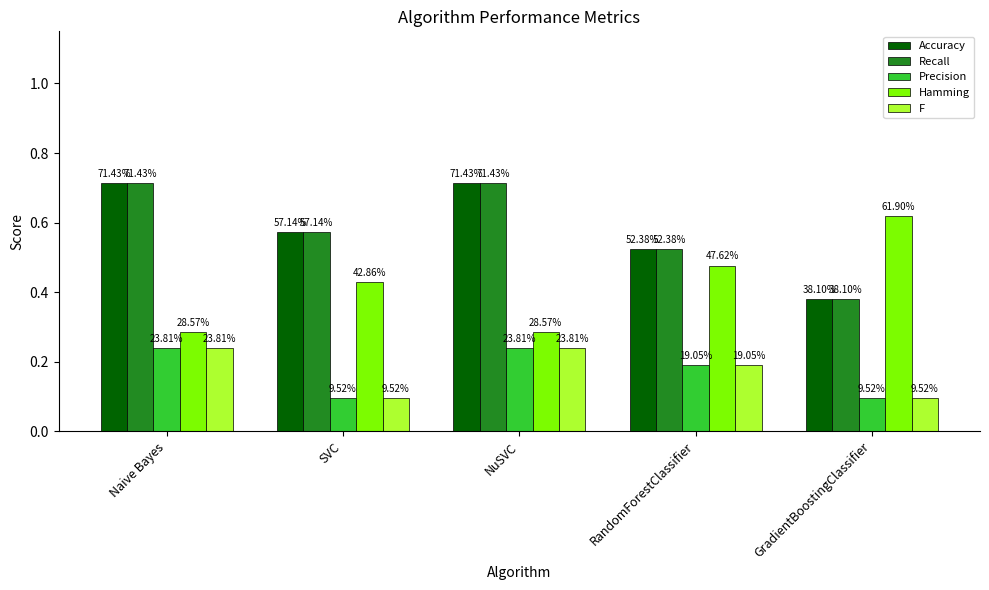

Is it true that Precision equals 0.3 at RandomForestClassifier?

False